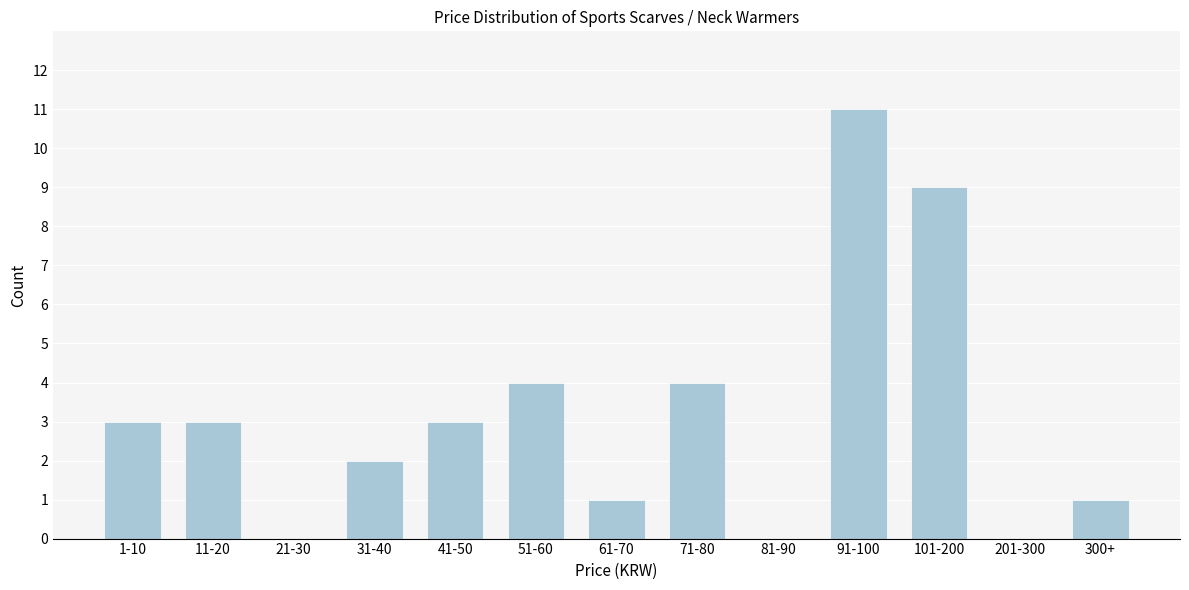

Reading left to right, what are all the values shown in this chart?

1-10=3	11-20=3	21-30=0	31-40=2	41-50=3	51-60=4	61-70=1	71-80=4	81-90=0	91-100=11	101-200=9	201-300=0	300+=1